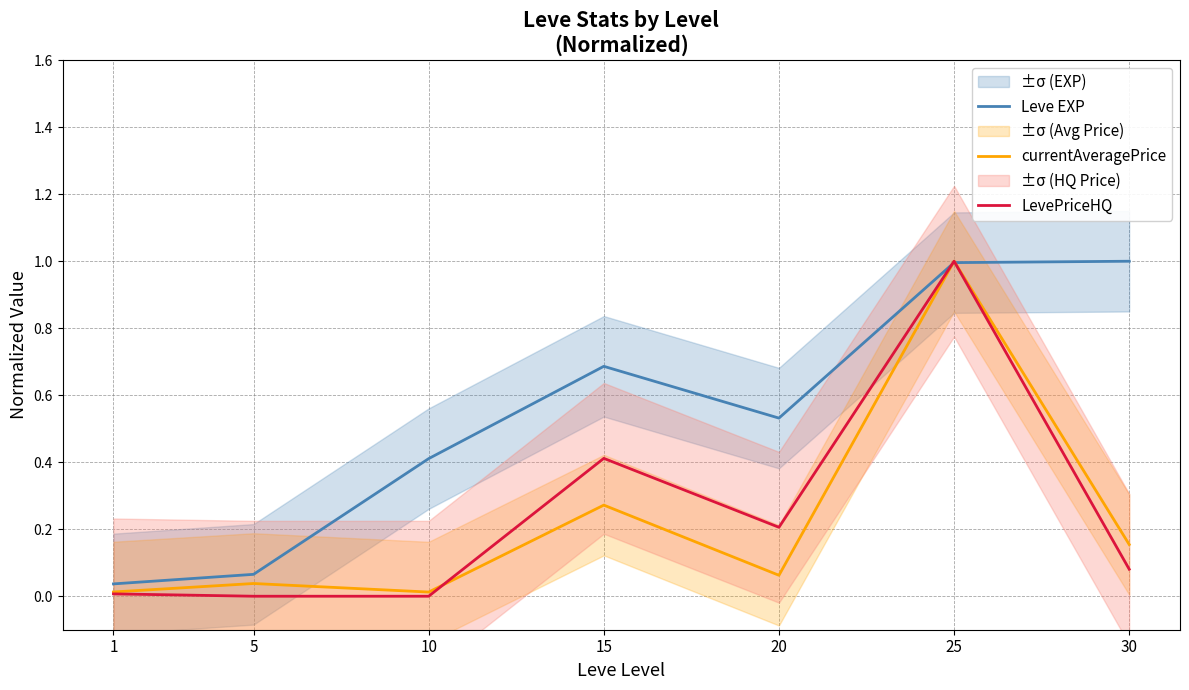

What is the difference between the highest and lowest values at 5?

0.1